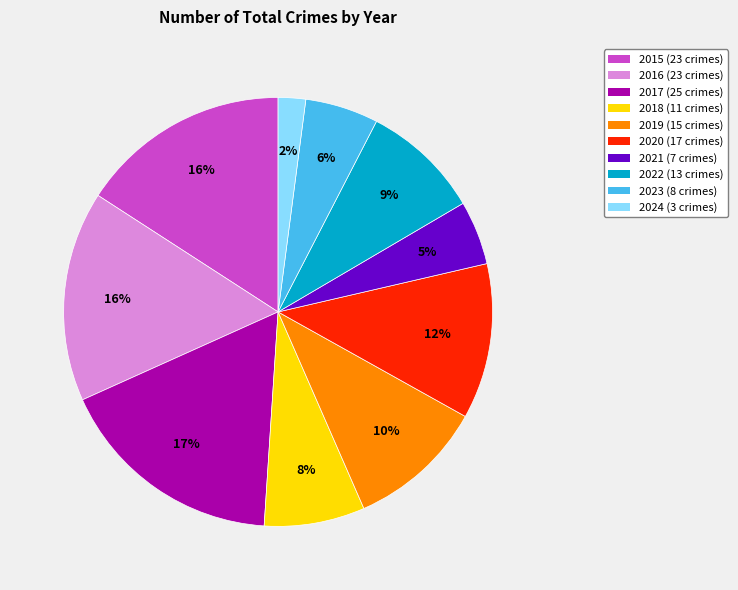

What is the smallest slice in the pie chart?

2024